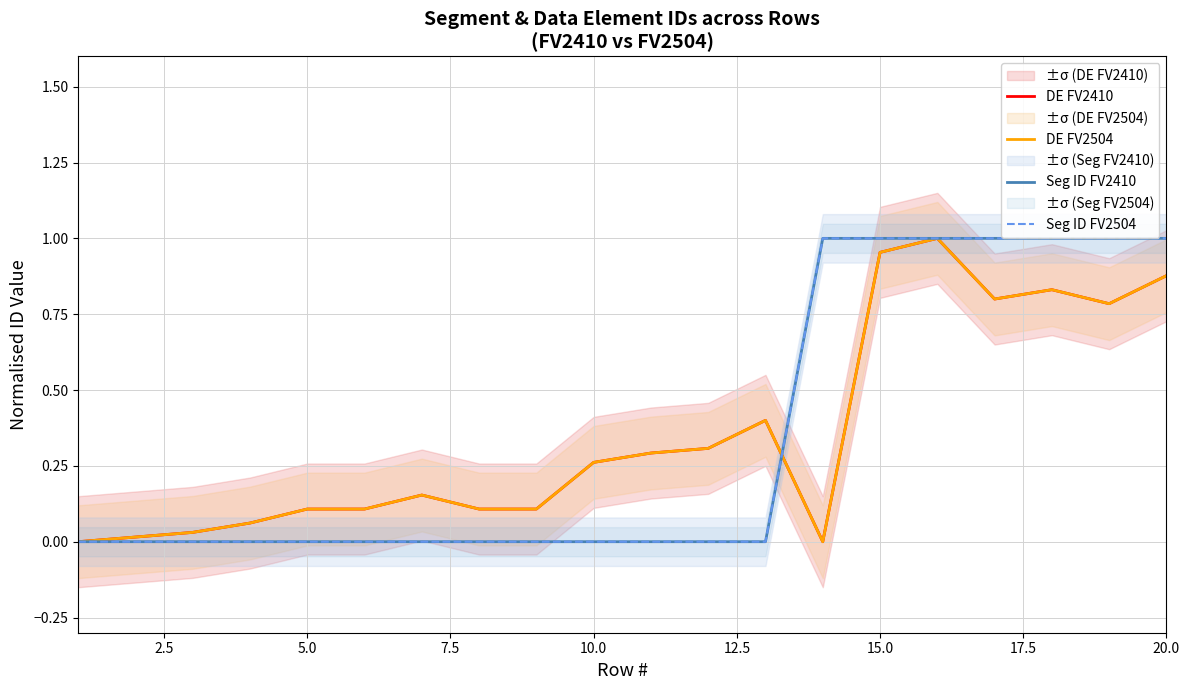

In DE FV2410, how many points are higher than both neighbors (excluding endpoints)?

4